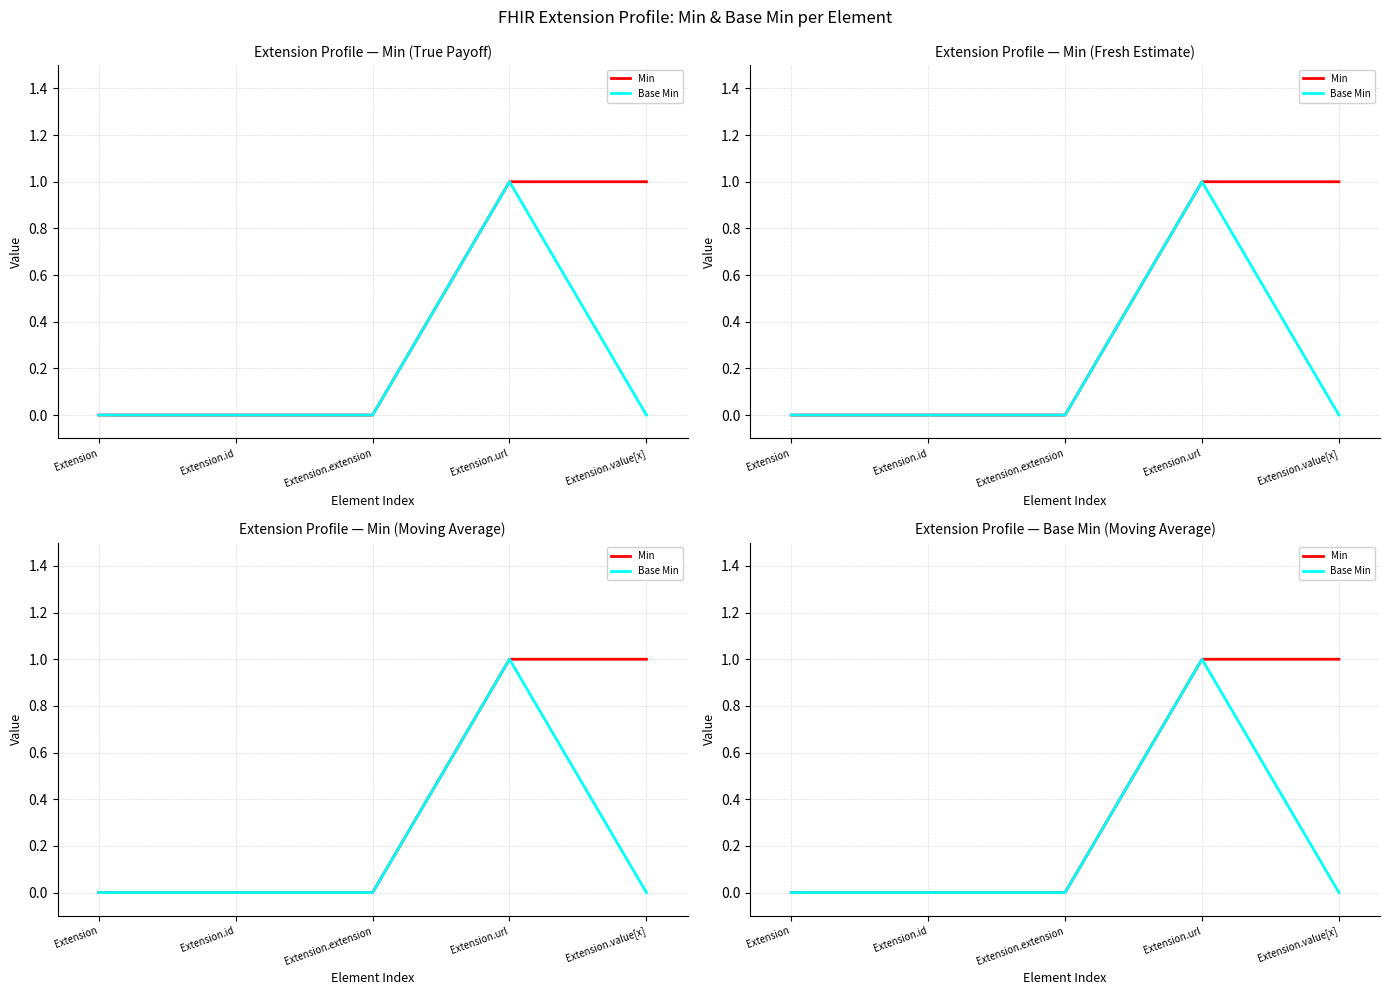

Count the number of data series in this chart.

2